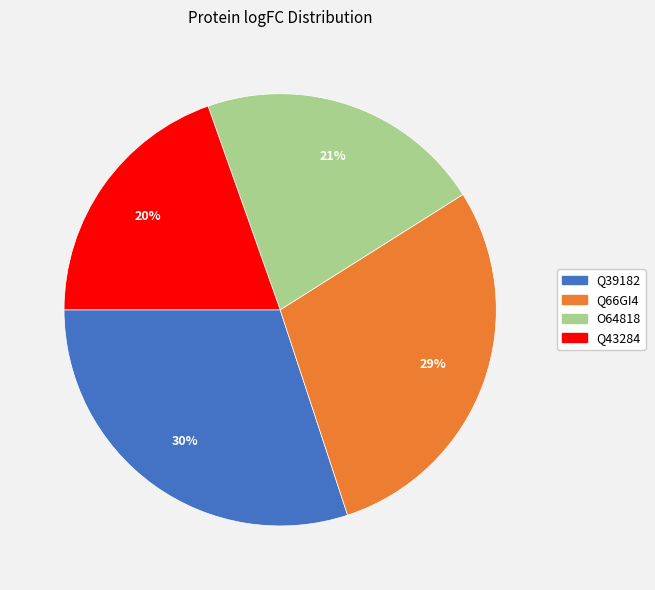

Between Q43284 and Q39182, which is larger?

Q39182